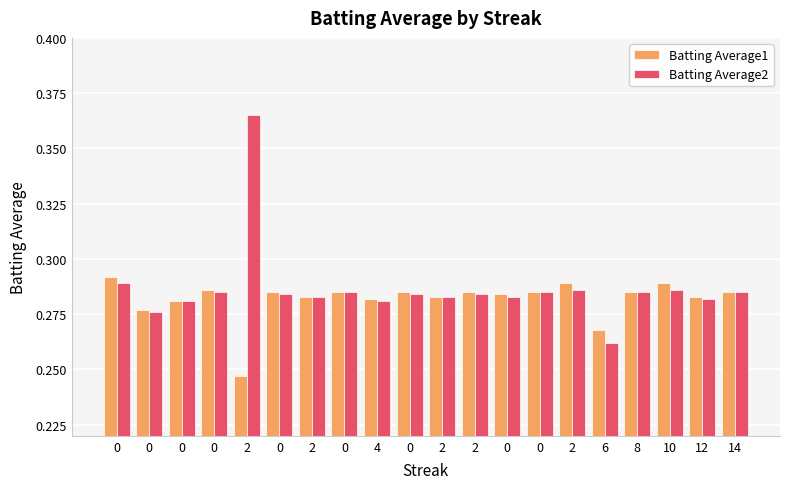

What are all the series names shown in the legend?

Batting Average1, Batting Average2